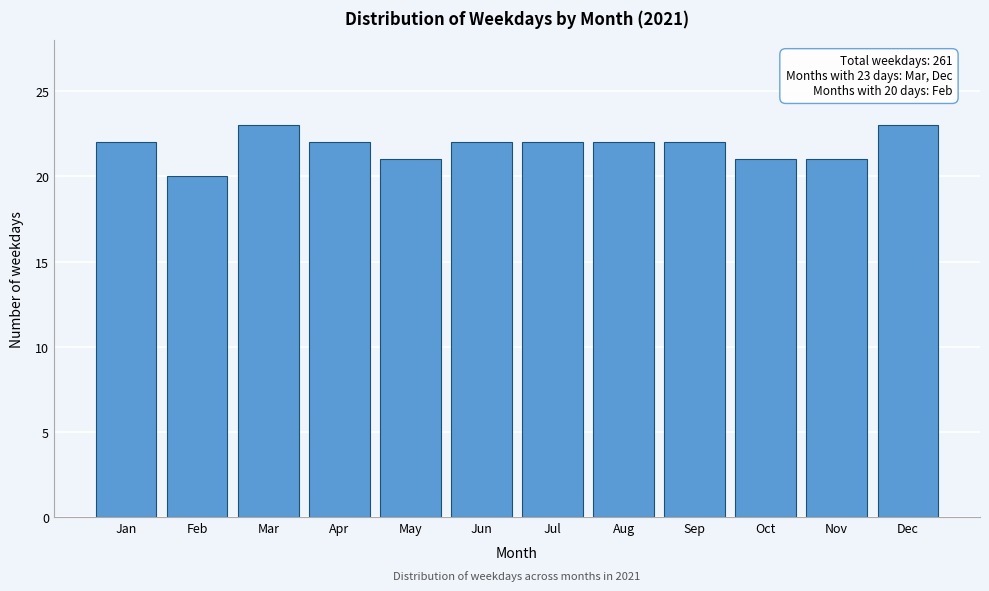

Reading left to right, list all the values displayed in this chart.

22	20	23	22	21	22	22	22	22	21	21	23